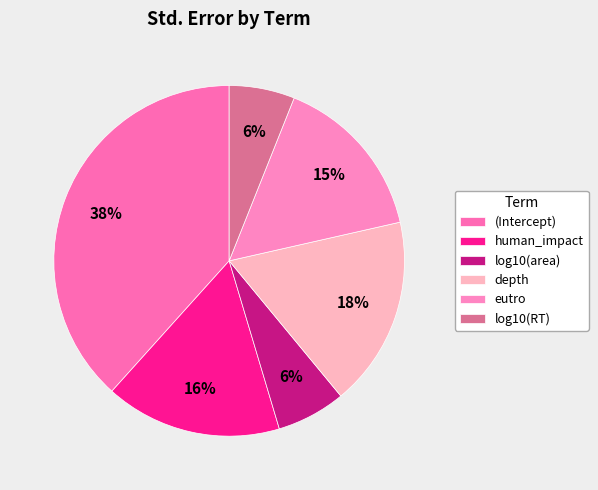

What percentage is the (Intercept) slice, to the nearest percent?

38%